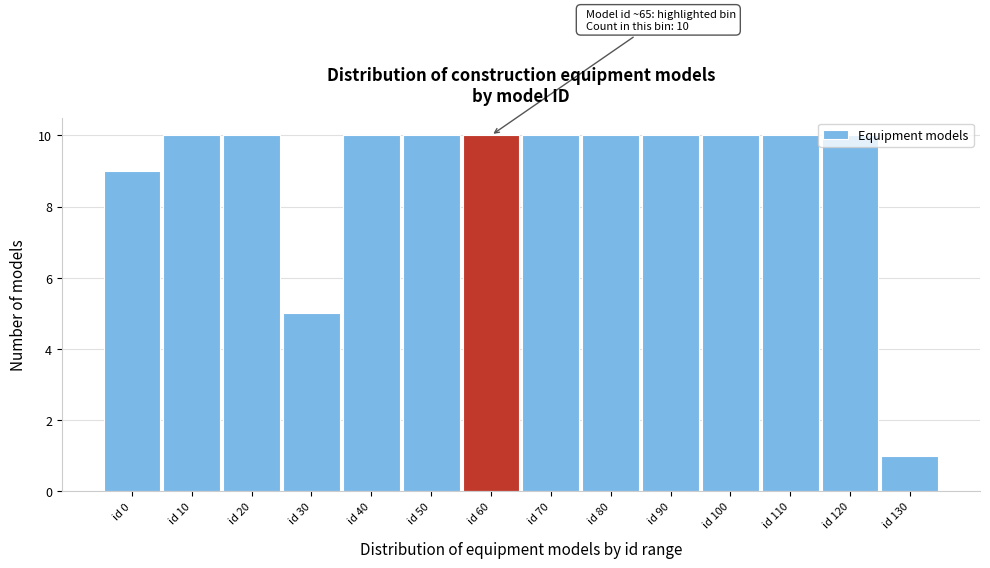

The value at id 110 is 14. True or false?

False